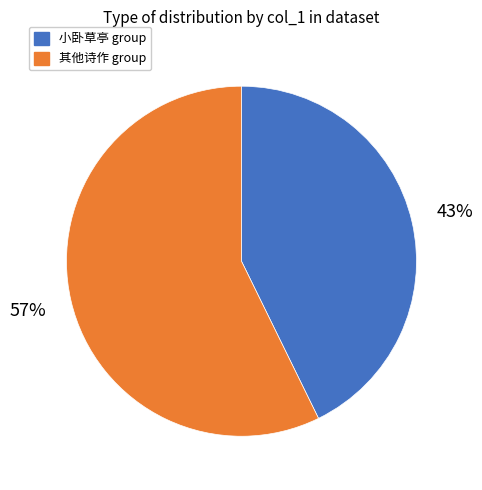

How many slices are in this pie chart?

2